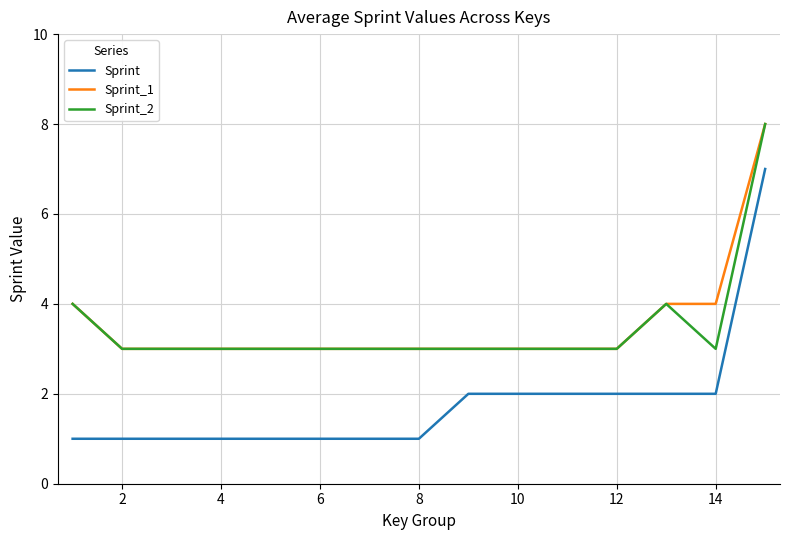

Is this an area chart (filled region under the line)?

No